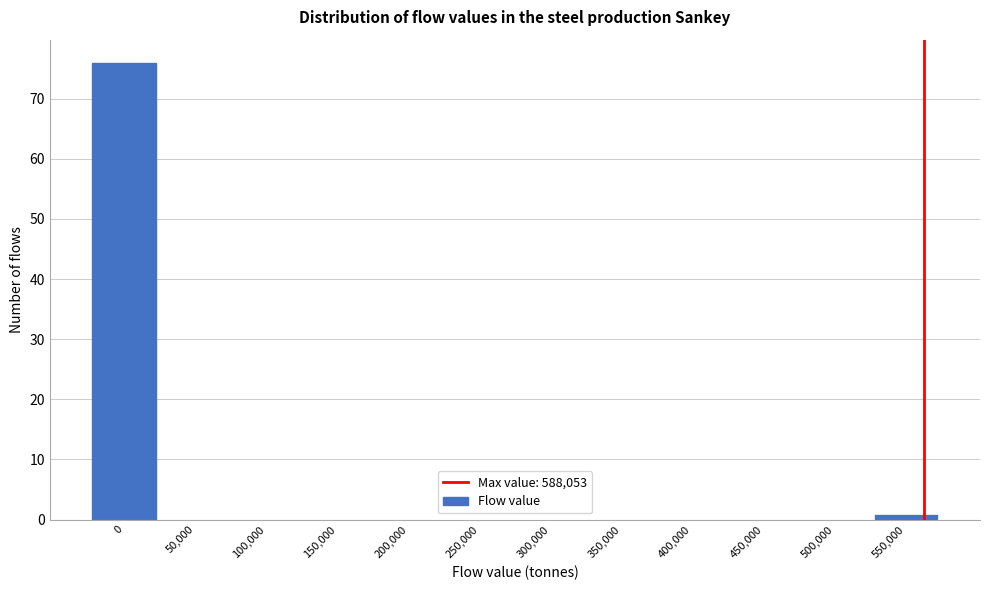

Reading right to left, extract all data points from this chart.

550,000=1	500,000=0	450,000=0	400,000=0	350,000=0	300,000=0	250,000=0	200,000=0	150,000=0	100,000=0	50,000=0	0=76